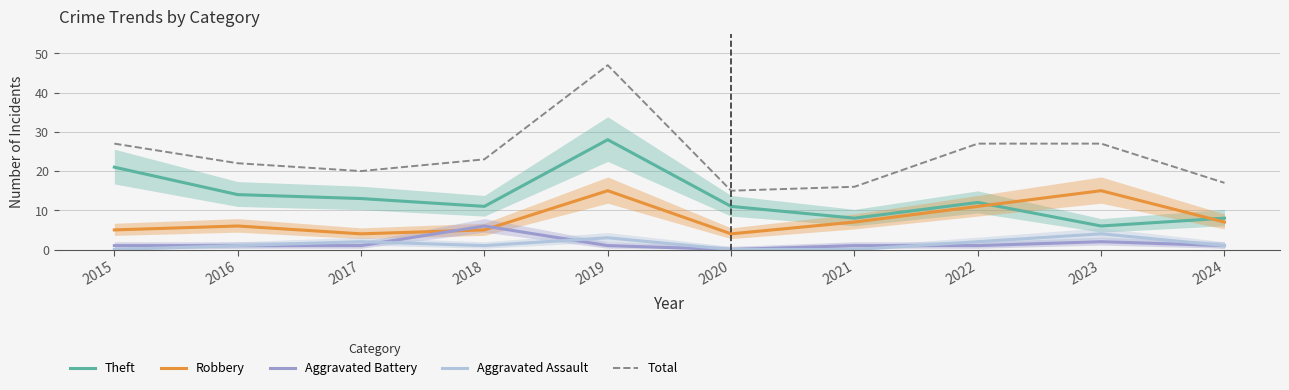

Which series has the largest total across all categories?

Total